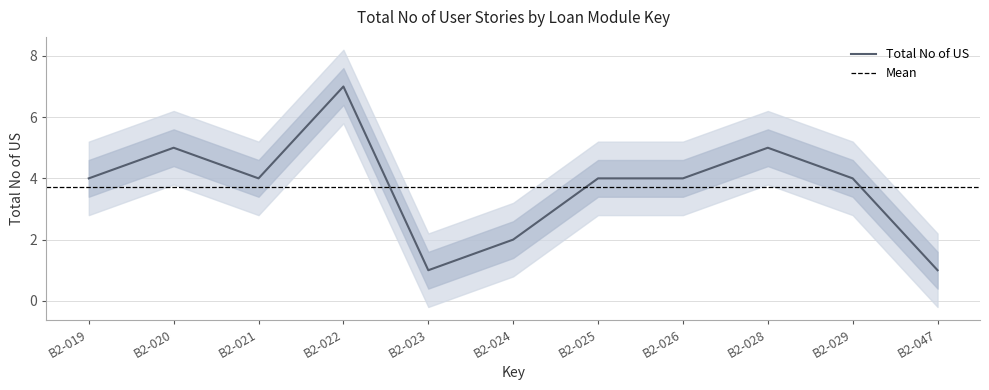

Does the chart display data point markers on the line(s)?

No